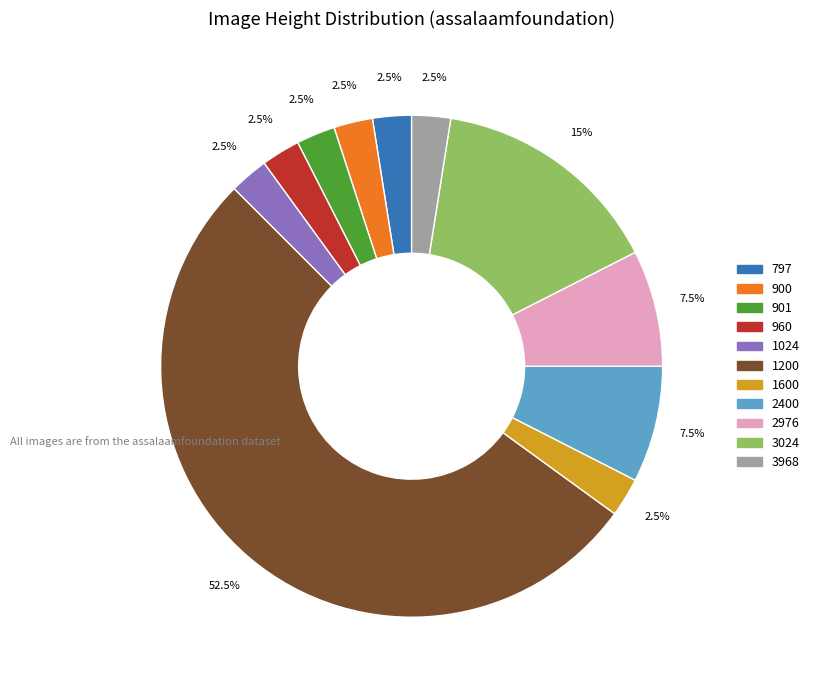

What is the total percentage of 960 and 3024?

17.5%